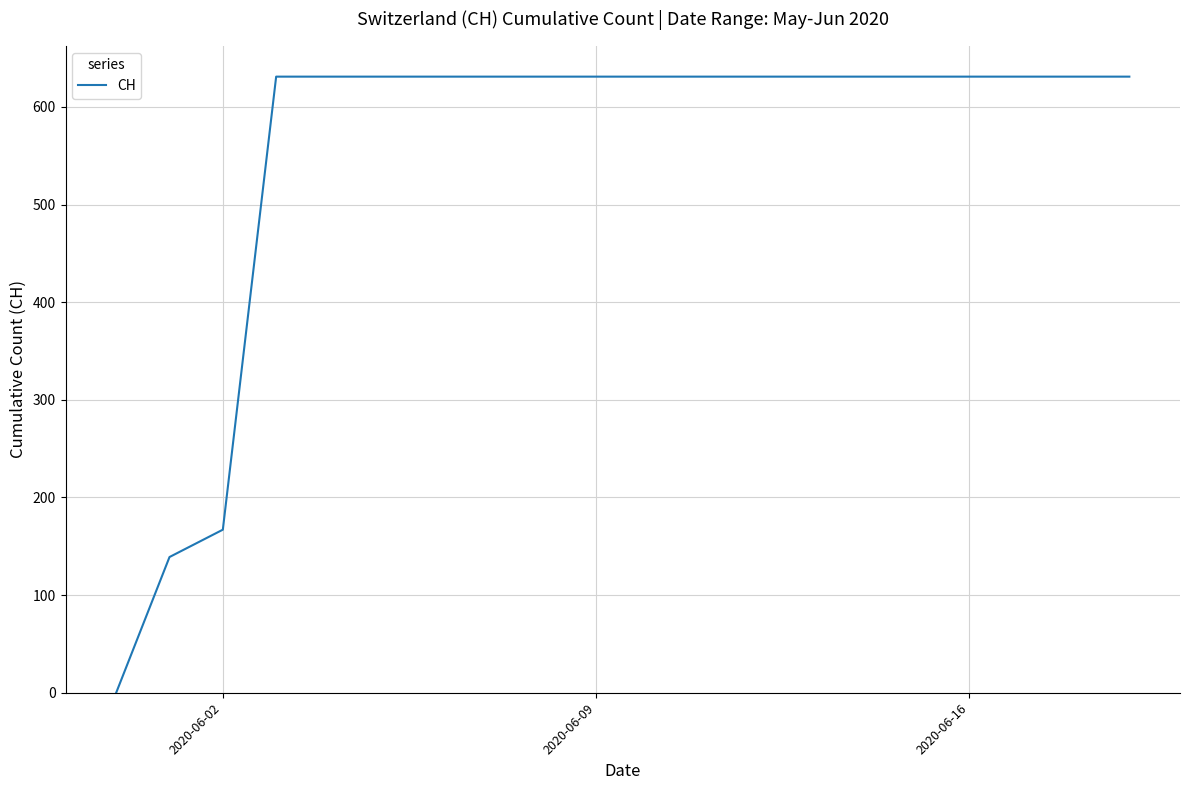

What is the greatest value displayed?

631